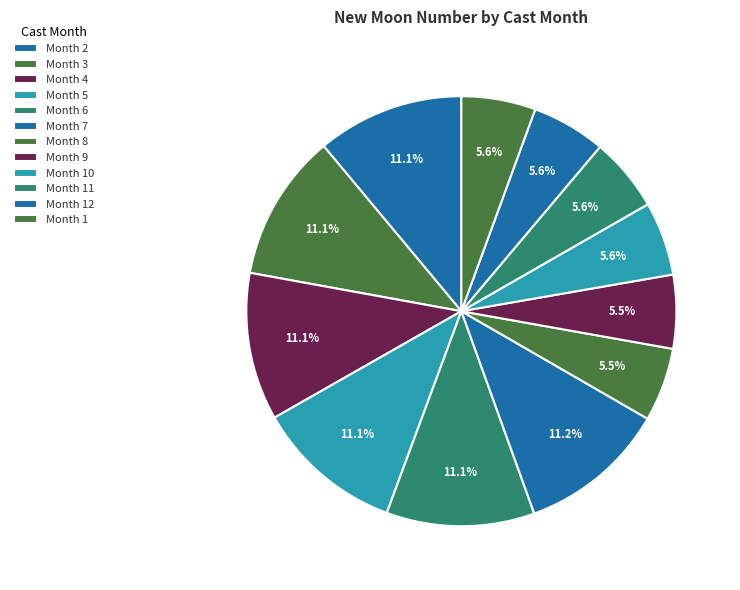

How many slices are in this pie chart?

12